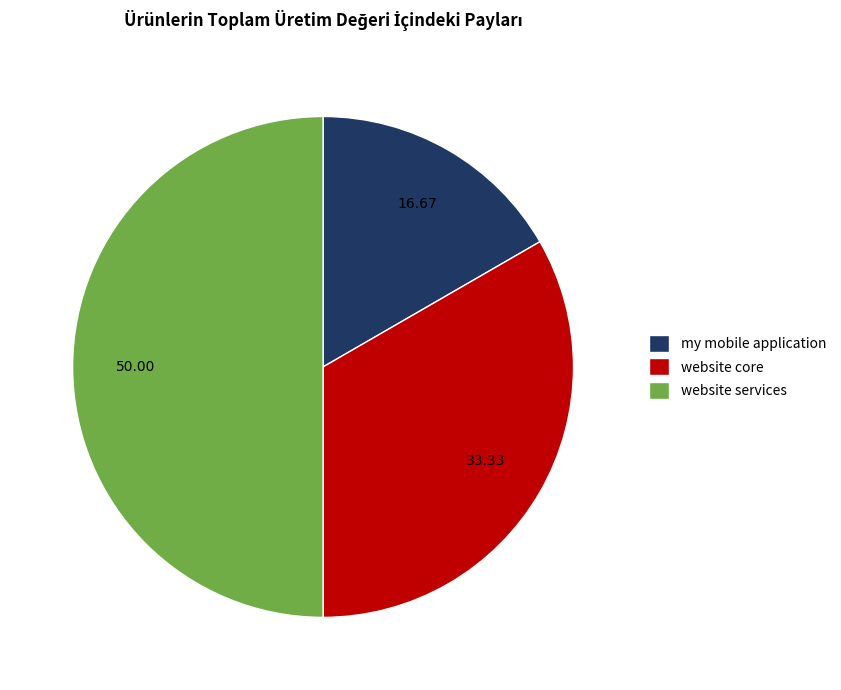

Is my mobile application the majority of the pie?

No